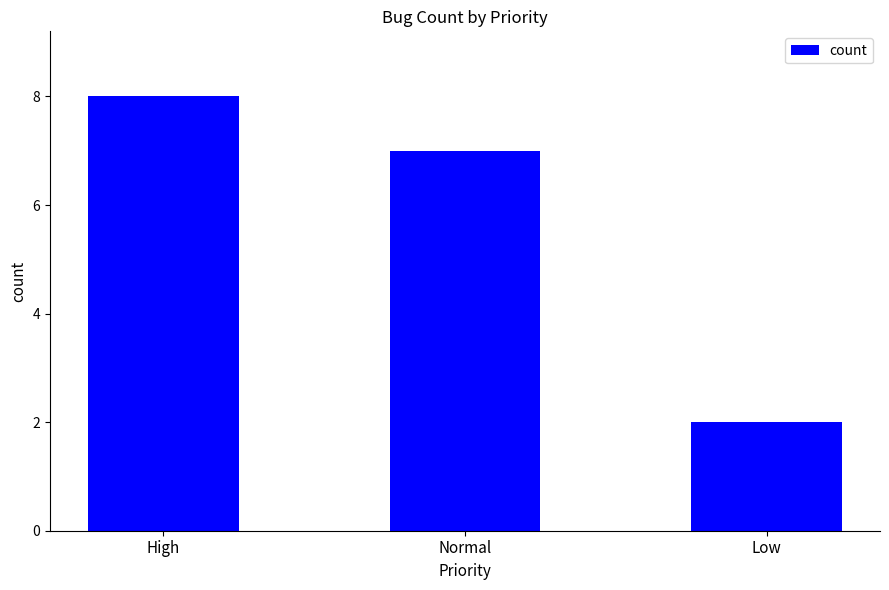

Rank the categories by value from highest to lowest.

High, Normal, Low